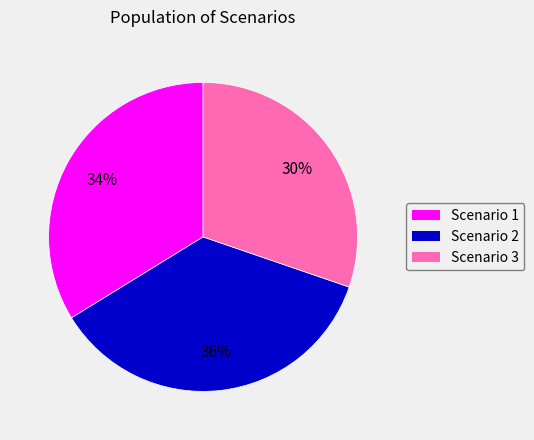

Is the sum of Scenario 2 and Scenario 1 greater than half?

Yes